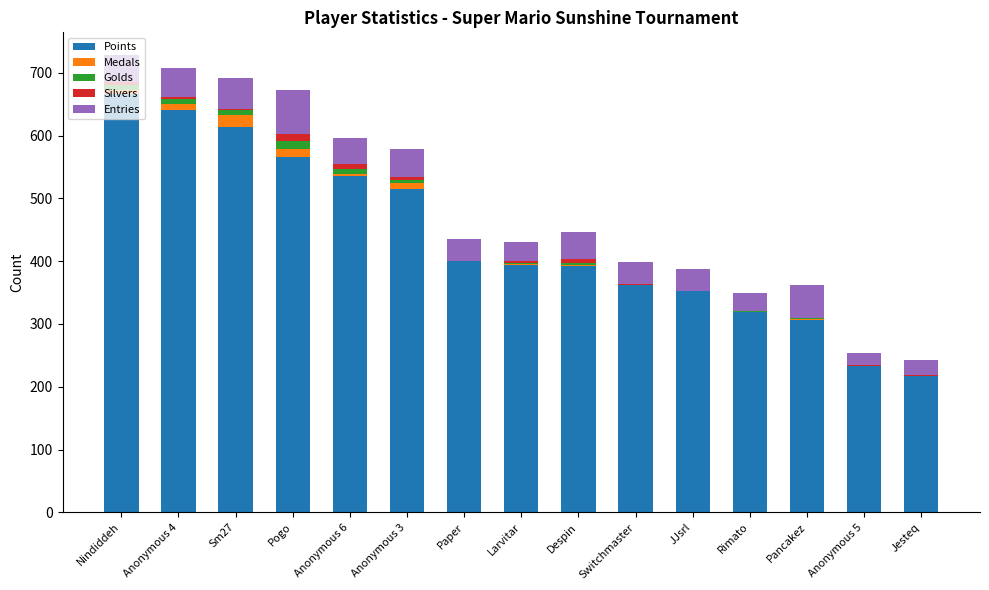

What are all the series names shown in the legend?

Points, Medals, Golds, Silvers, Entries